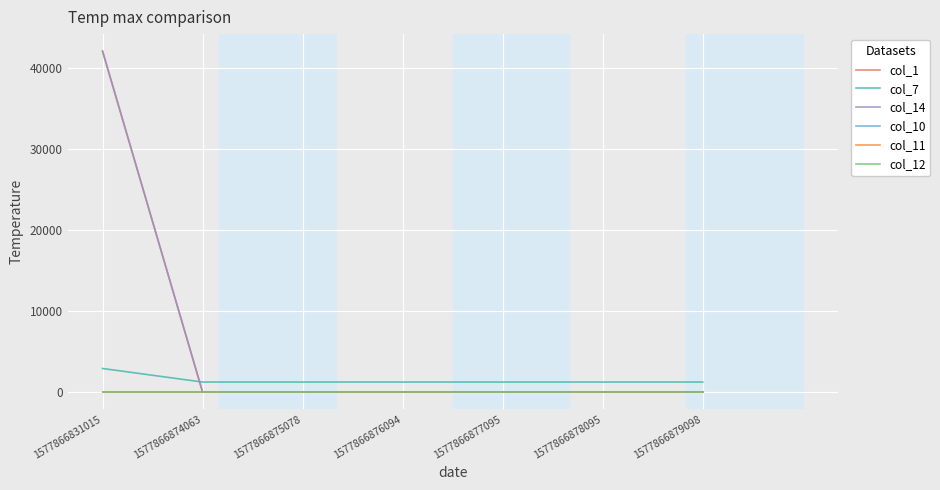

At 1577866874063, list the series in order from largest to smallest.

col_7, col_11, col_12, col_1, col_14, col_10